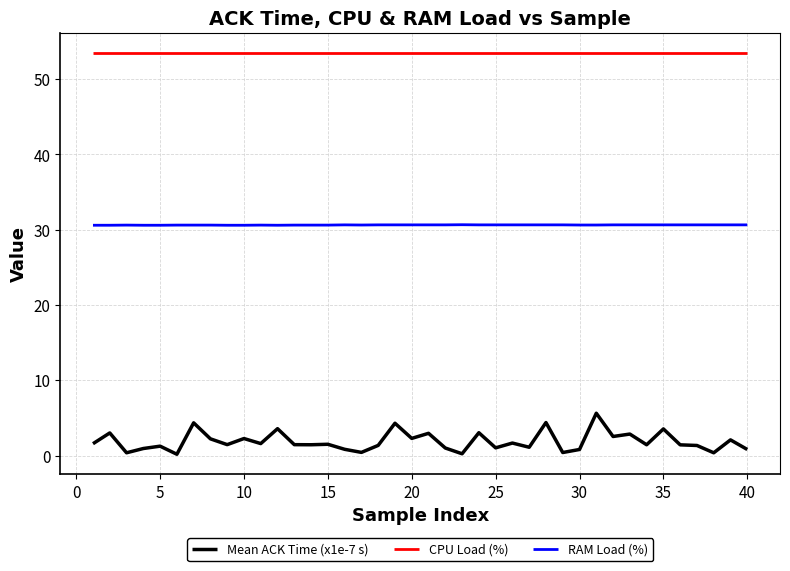

Does the chart display data point markers on the line(s)?

No